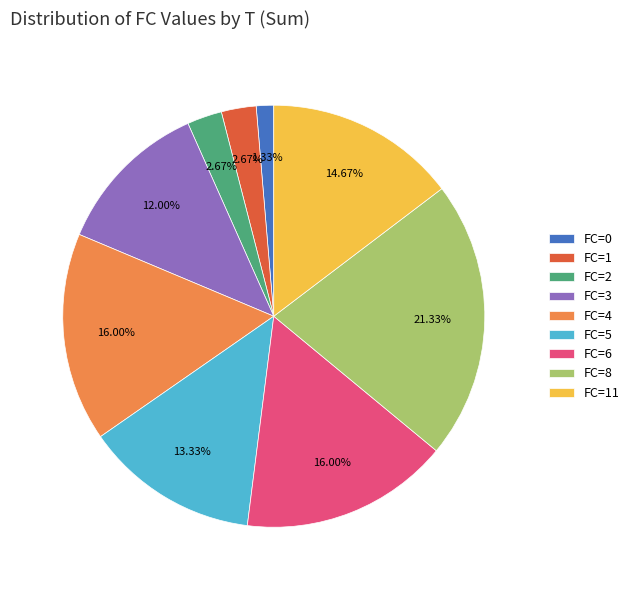

Approximately how many times larger is the value at FC=0 compared to FC=1?

0.5